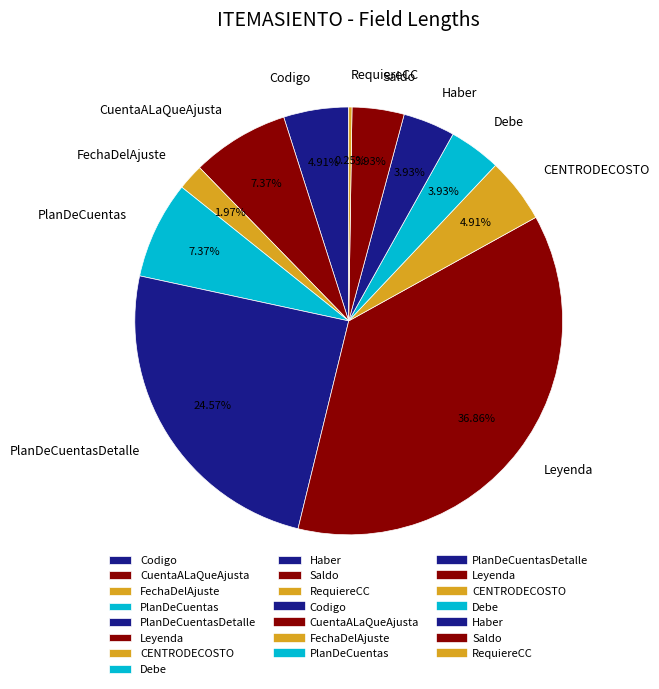

To the nearest percent, what portion does Leyenda represent?

37%